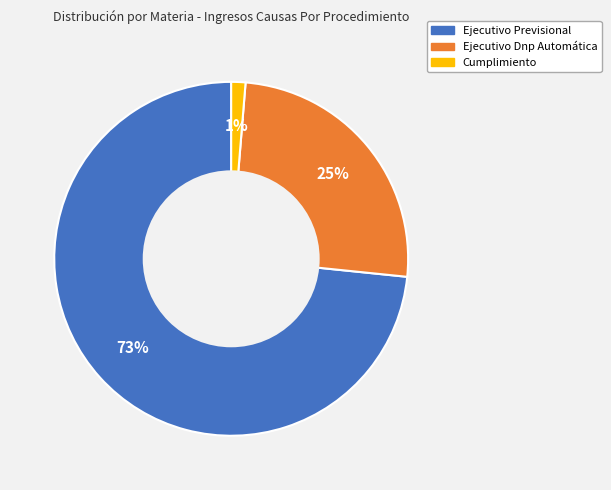

To the nearest percent, what portion does Ejecutivo Dnp Automática represent?

25%